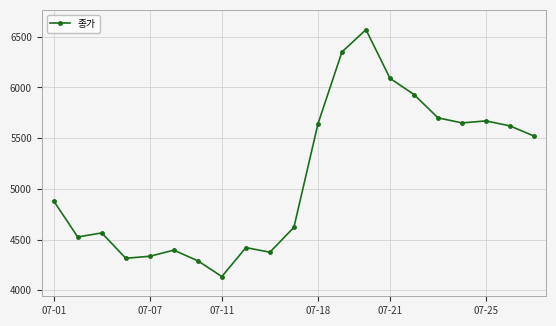

What is the value of the 8th point from the left?

4135